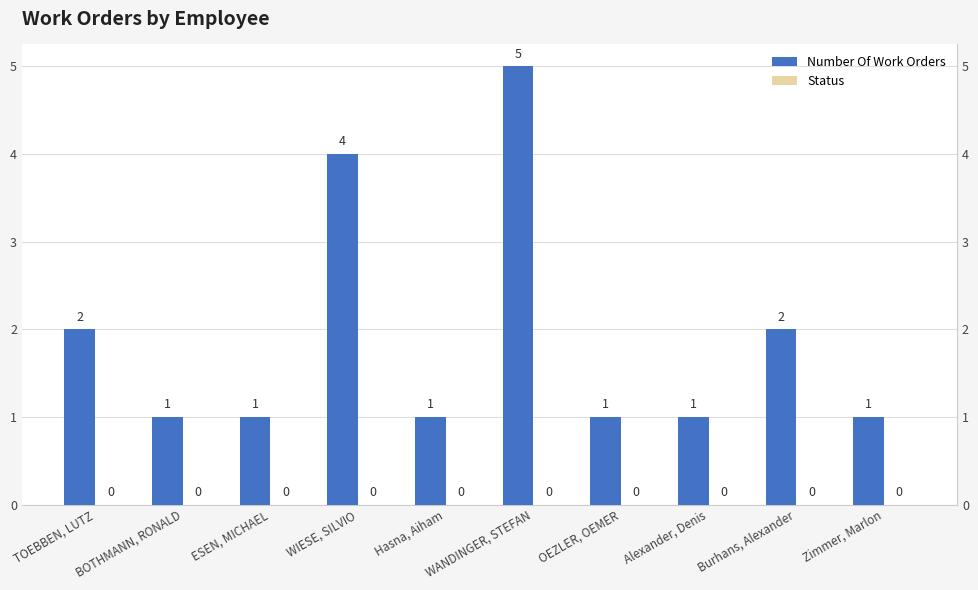

Which series changed the most between WANDINGER, STEFAN and OEZLER, OEMER?

Number Of Work Orders